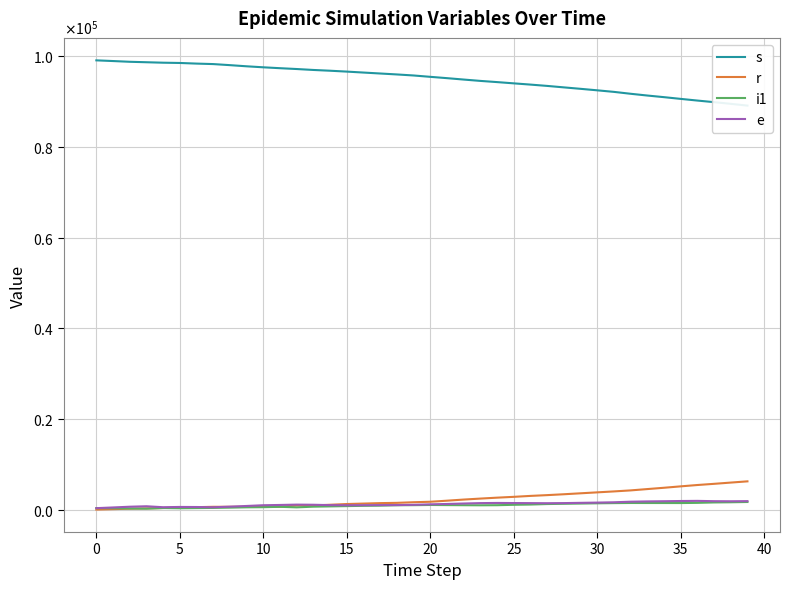

At which label is e closest to 1114?

12